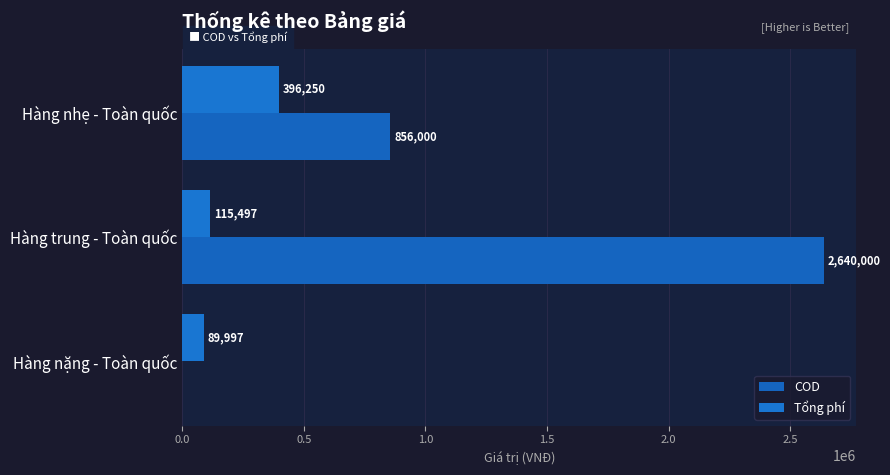

Which category has the highest value in the COD series?

Hàng trung - Toàn quốc